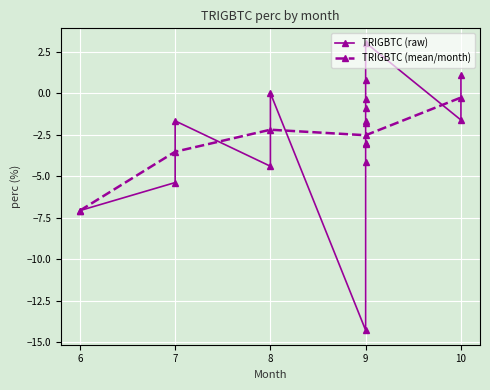

What is the difference between the values at 7 and 9?

1.3